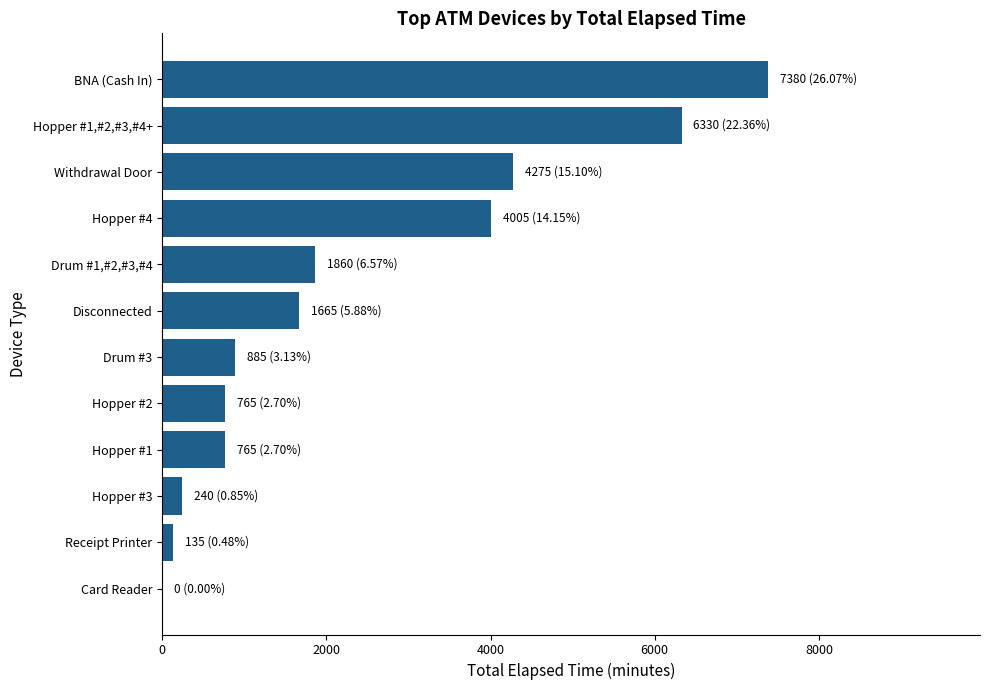

True or false: the data shows 4275 at Withdrawal Door.

True